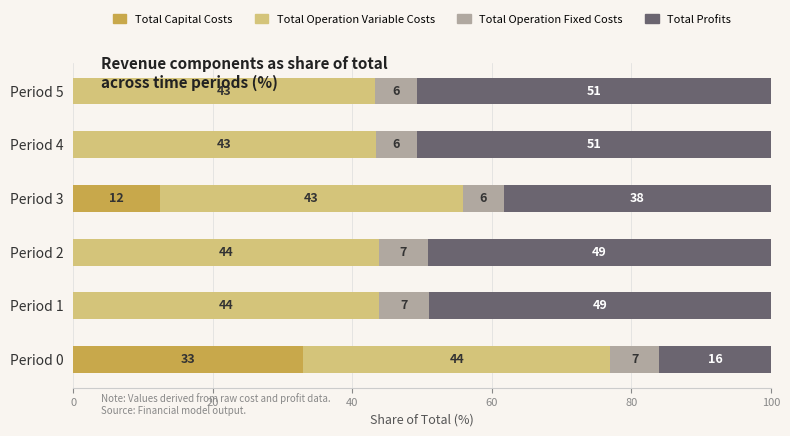

True or false: Total Capital Costs has a value of -19.9 at Period 4.

False